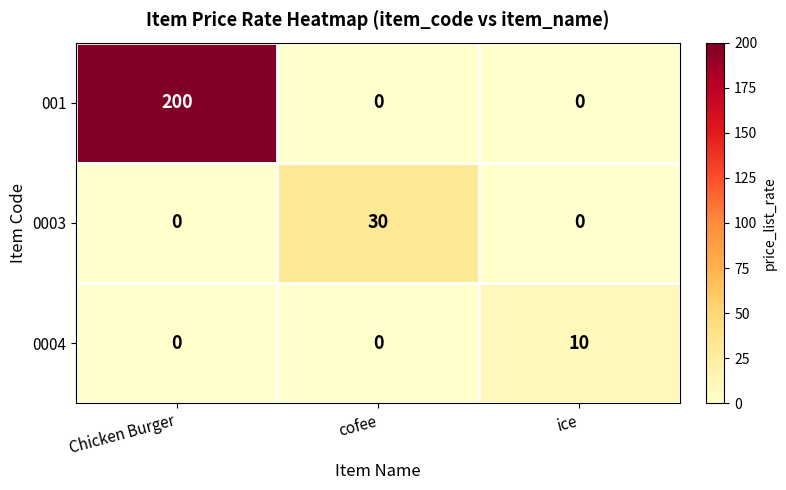

The 0003 series shows 48 at cofee. True or false?

False